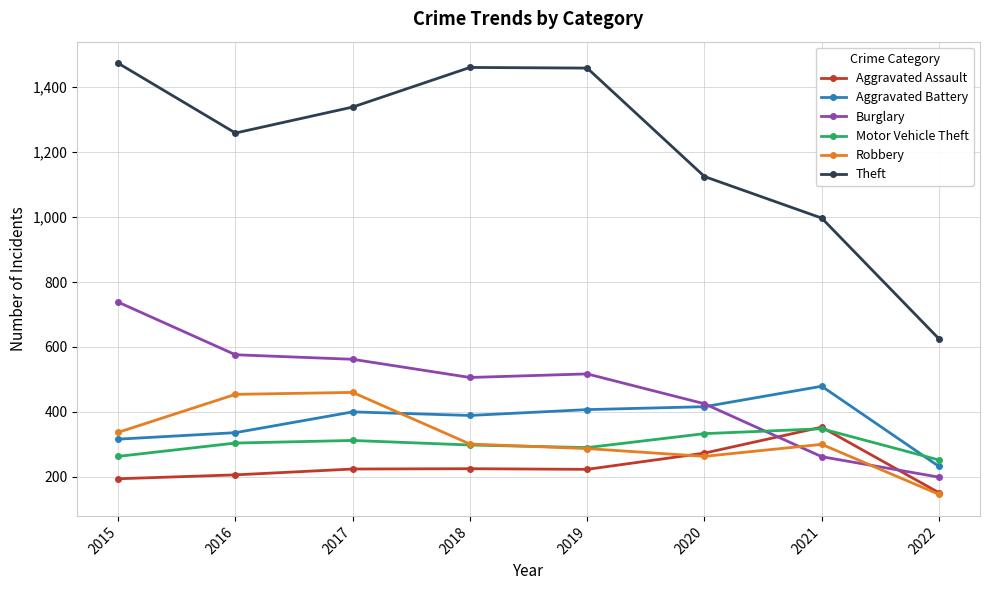

True or false: Aggravated Battery and Theft intersect in this chart.

False